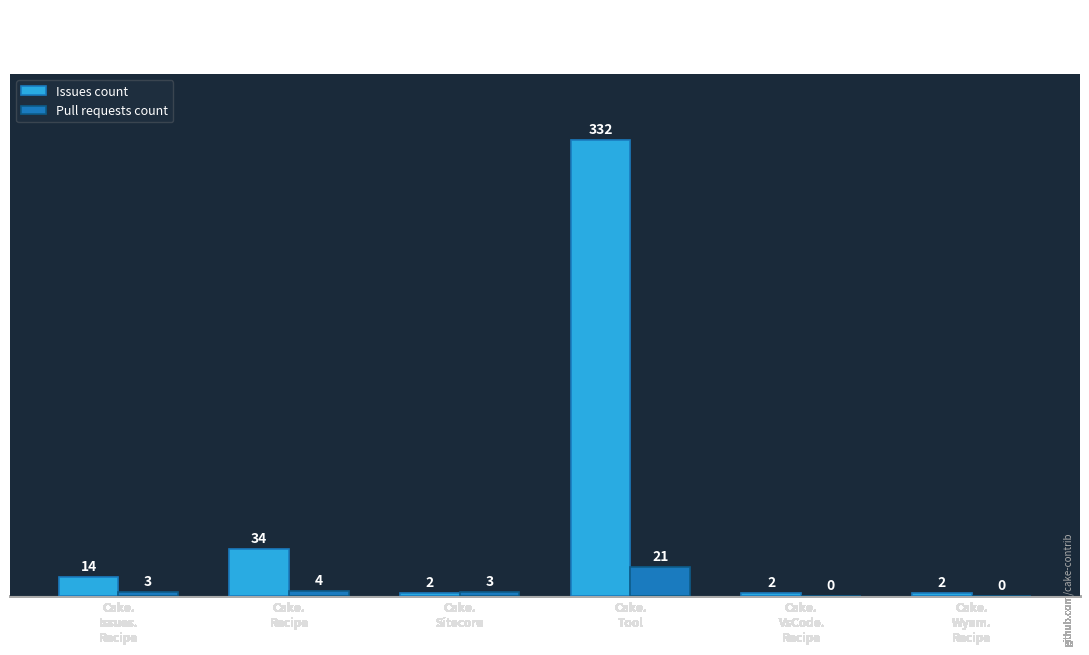

The value of Issues count at Cake.
Recipe is 34. True or false?

True